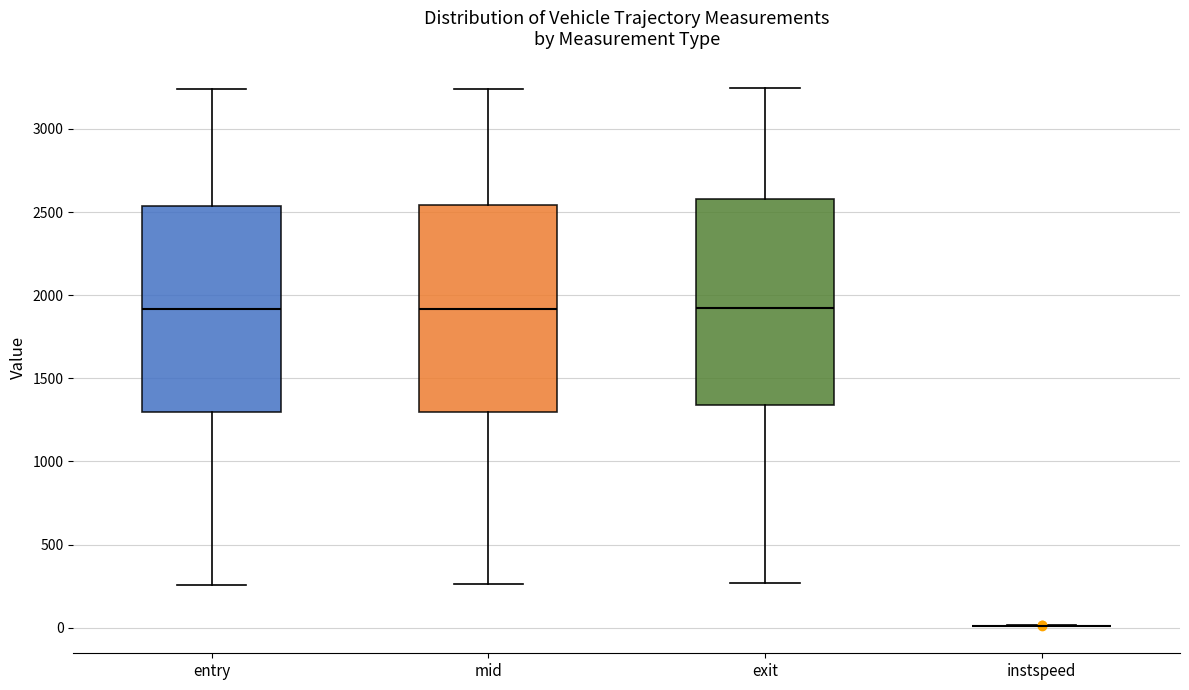

Reading left to right, read every box against the y-axis: the position of its median line, the range the box covers, and the ends of its whiskers. The values are not printed on the chart, so give them approximately, as read against the axis.

entry: median 1900, box 1300 to 2550, whiskers 250 to 3250
mid: median 1900, box 1300 to 2550, whiskers 250 to 3250
exit: median 1900, box 1350 to 2600, whiskers 250 to 3250
instspeed: box collapsed to a line at 0, whiskers 0 to 0